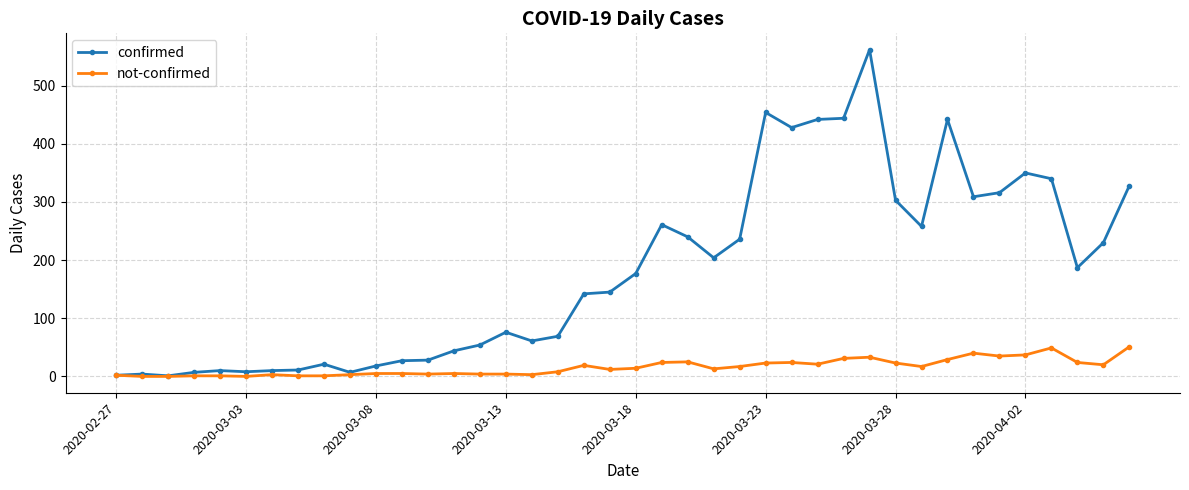

Which series has the widest spread of values?

confirmed